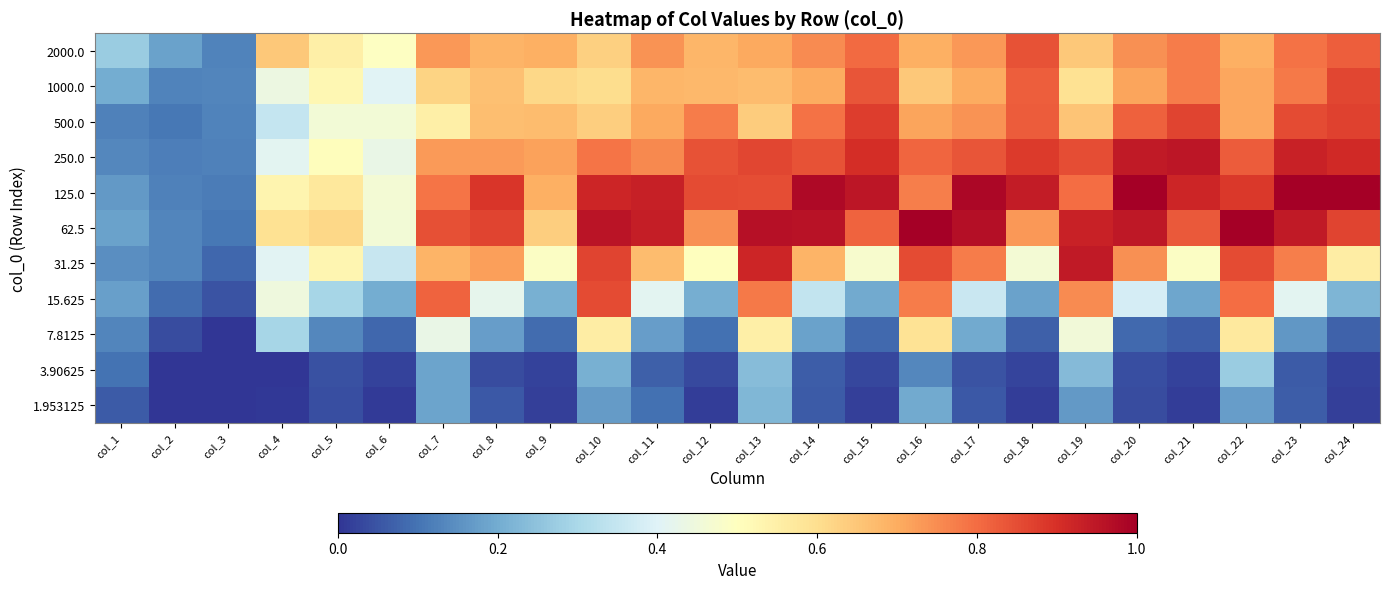

Which has a higher value, col_15 or col_9?

col_15